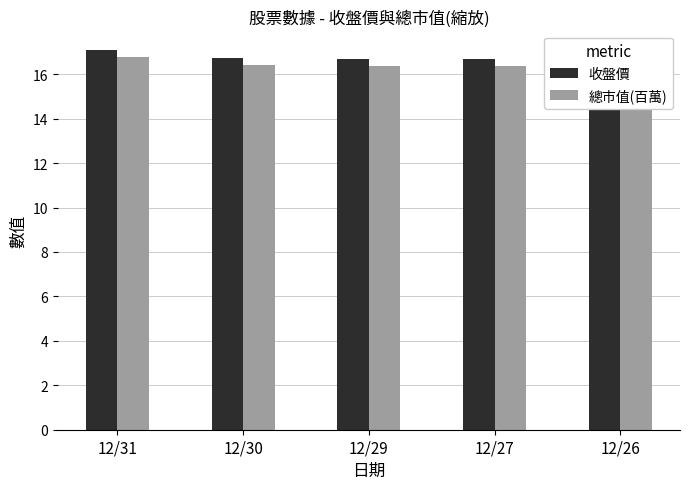

What is the difference between the maximum and second lowest values in the 總市值(百萬) series?

0.4